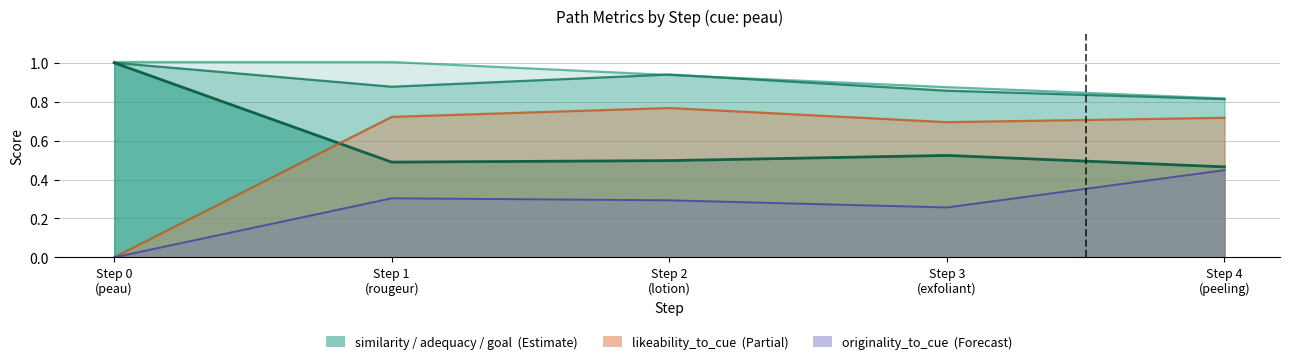

How many interior local peaks does the similarity_to_cue series have?

1